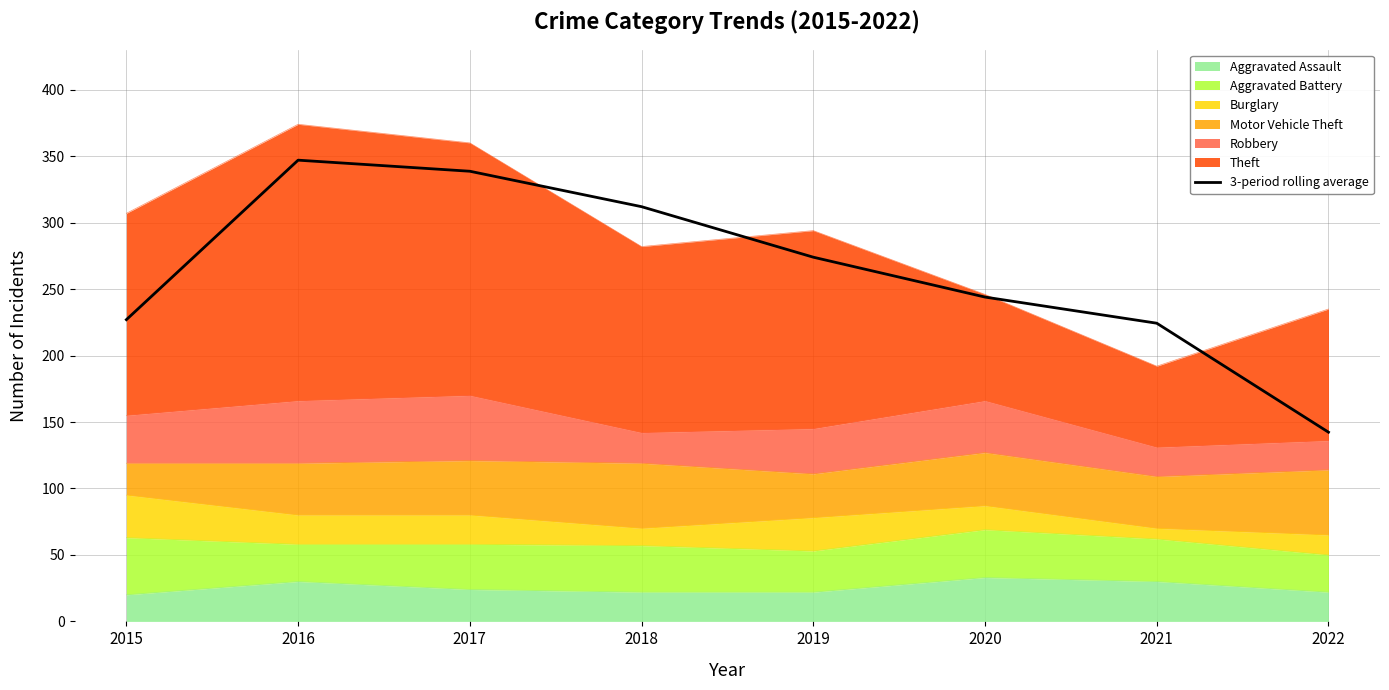

How many data points are less than 274?

4